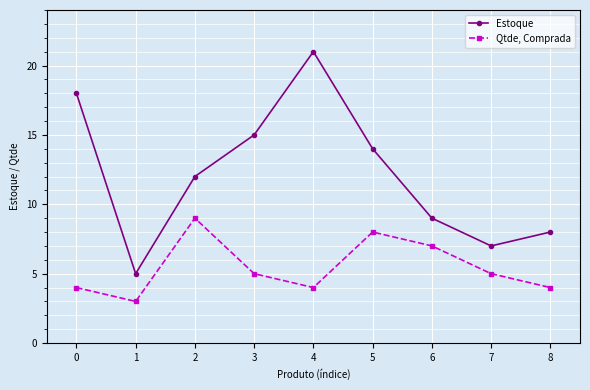

What is the difference between the Estoque values at 1 and 5?

9